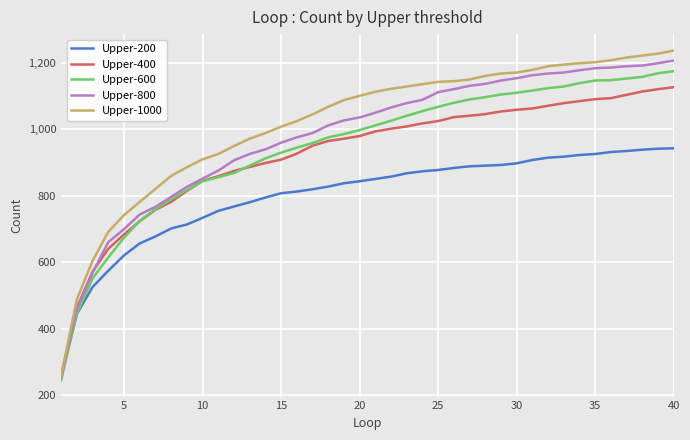

What is the lowest value of the Upper-1000 series?

260